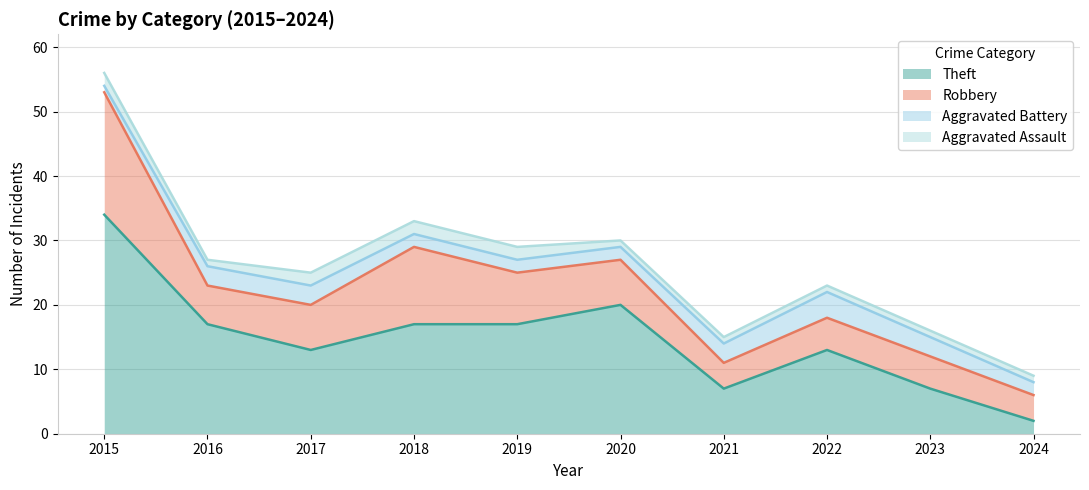

Rank the categories by Robbery value from highest to lowest.

2015, 2018, 2019, 2017, 2020, 2016, 2022, 2023, 2021, 2024